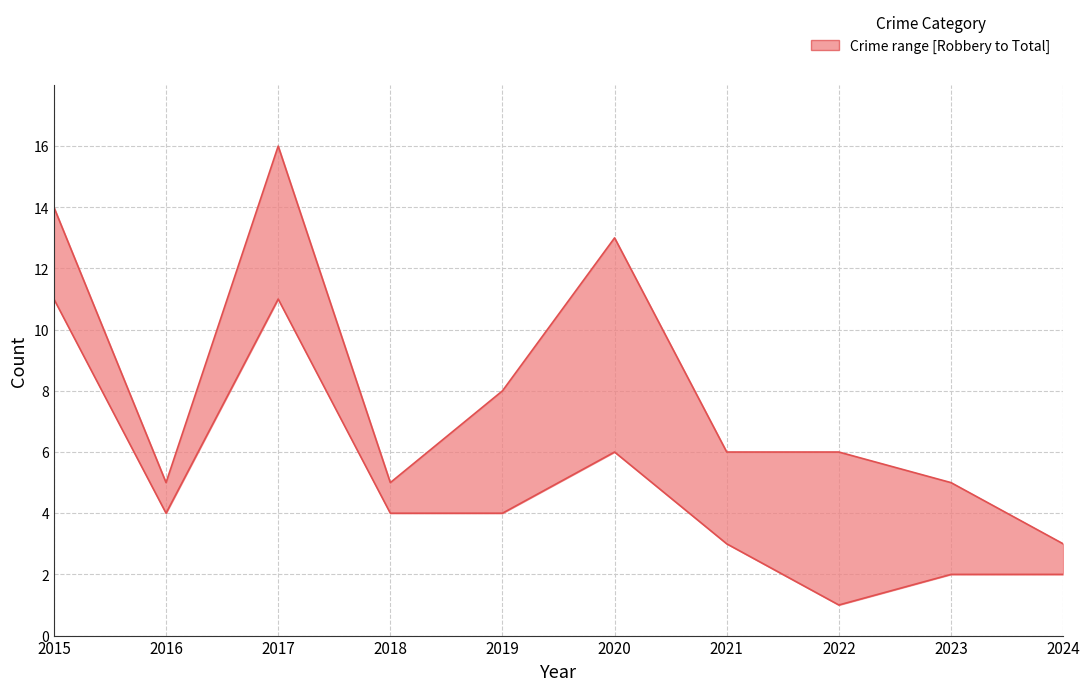

Which label corresponds to the largest value in the chart?

2017